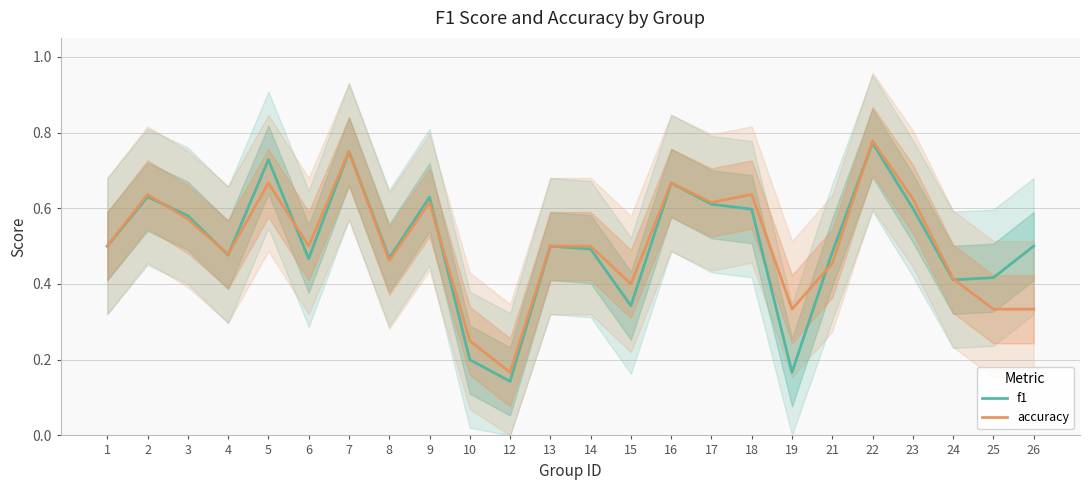

True or false: accuracy and f1 intersect in this chart.

True